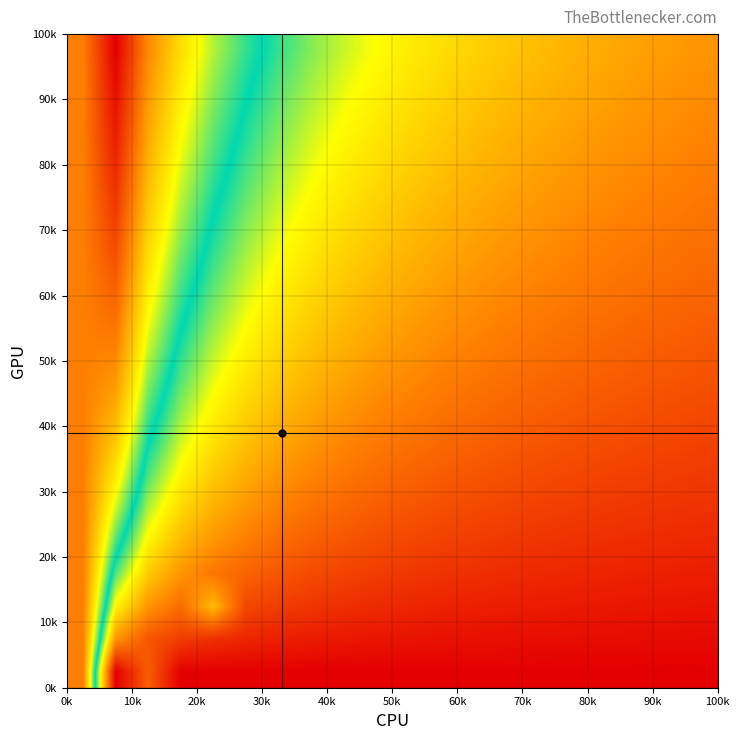

How many categories are shown in the chart?

20